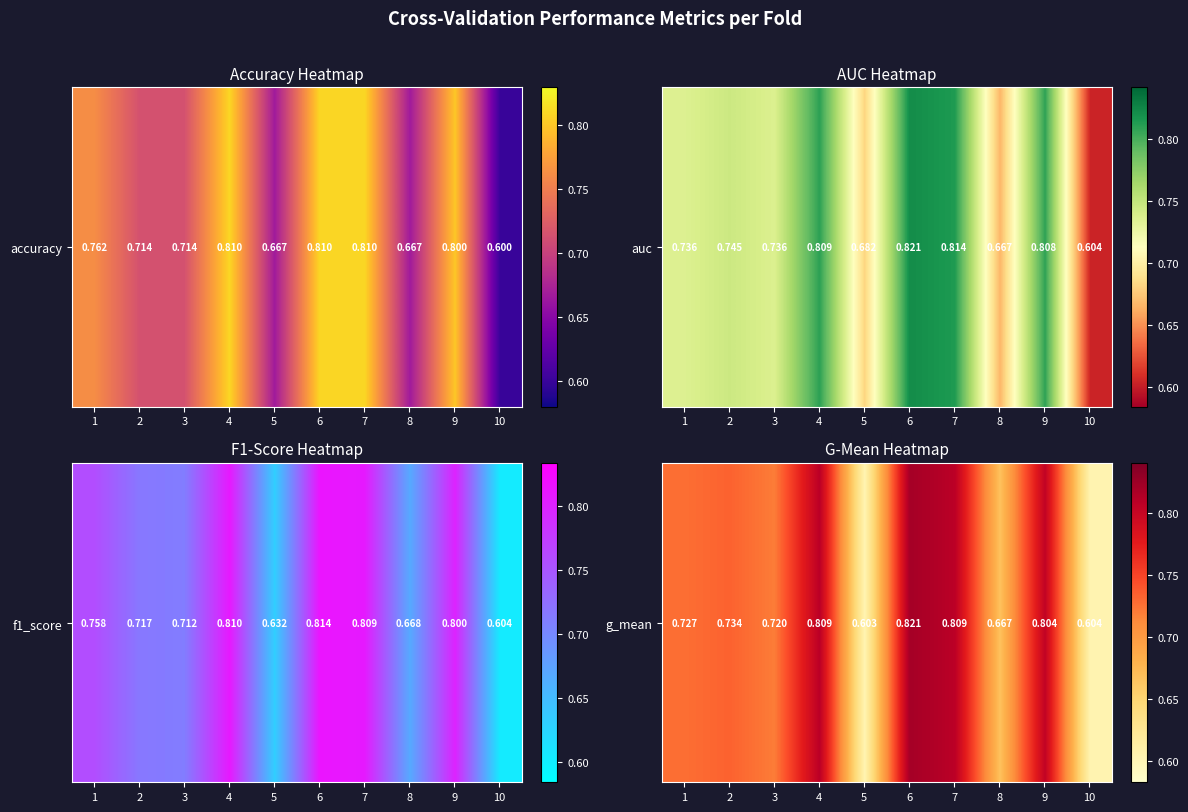

List the labels in order of value, largest first.

6, 4, 7, 9, 2, 1, 3, 8, 10, 5